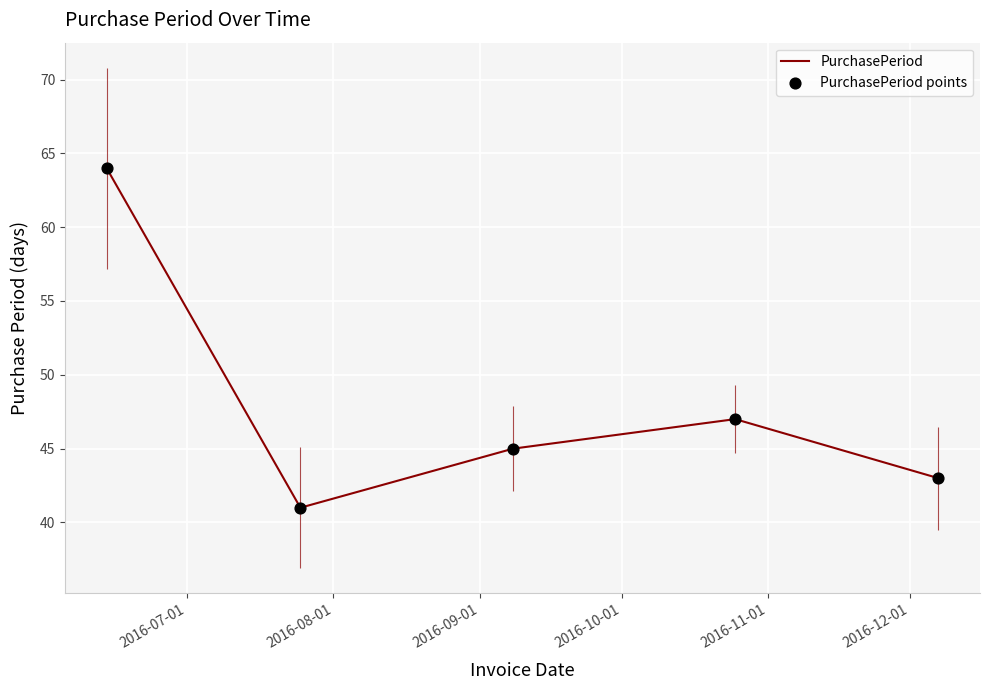

What are all the series names shown in the legend?

PurchasePeriod, PurchasePeriod points